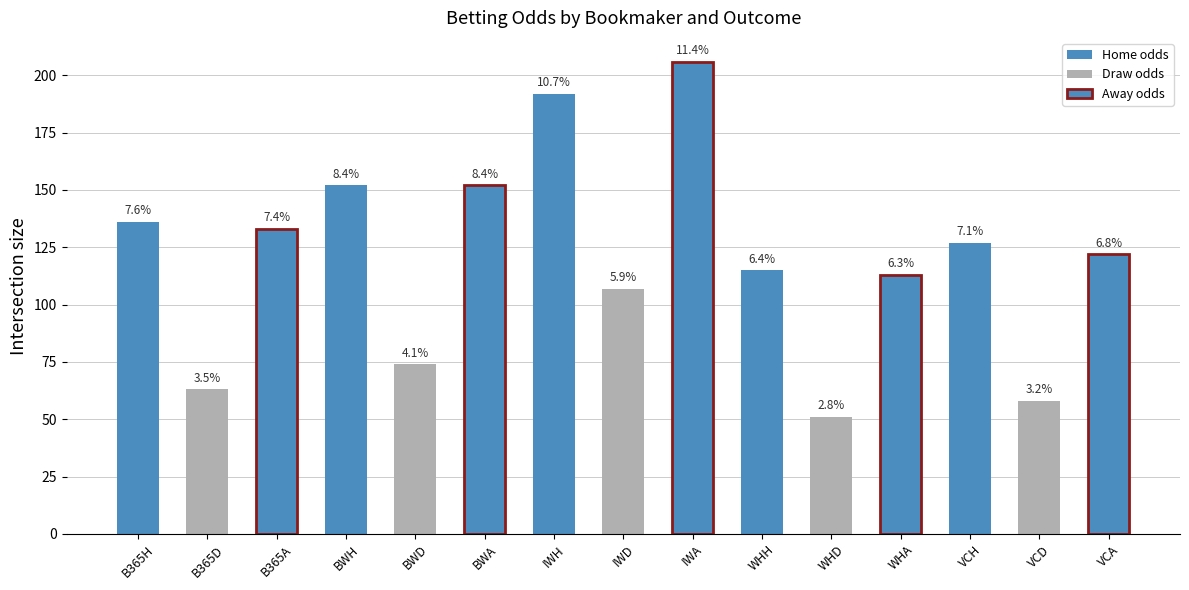

Where is the data nearest to the value 128?

VCH